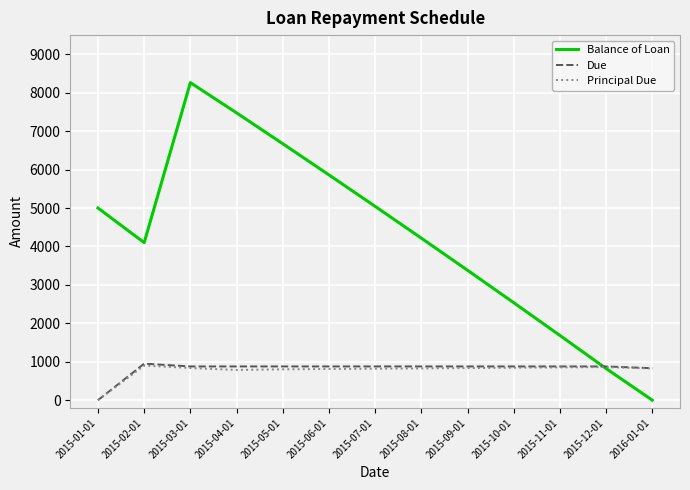

Which series has the largest total across all categories?

Balance of Loan